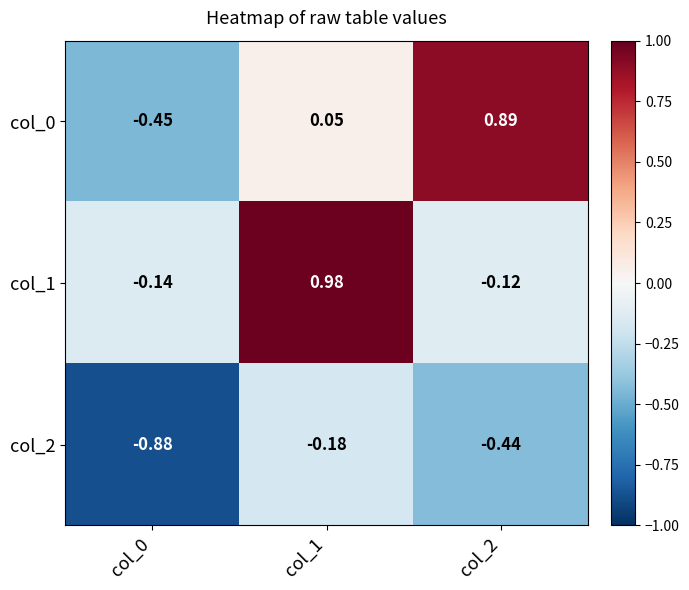

Is the value of col_0 at col_2 greater than the value of col_1 at col_1?

No